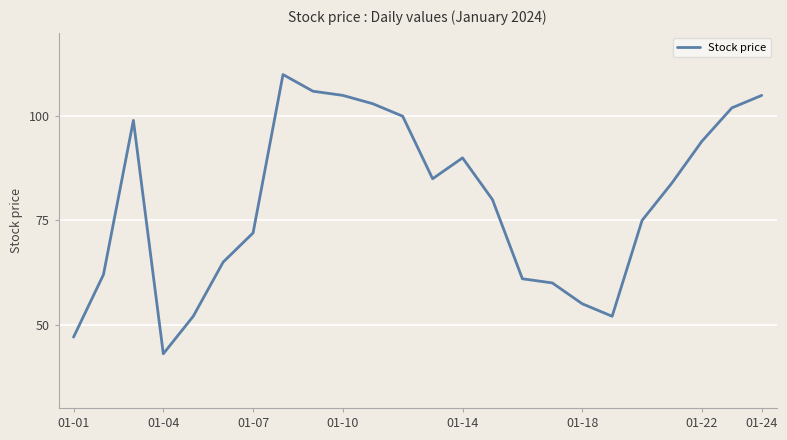

What is the smallest value displayed?

43